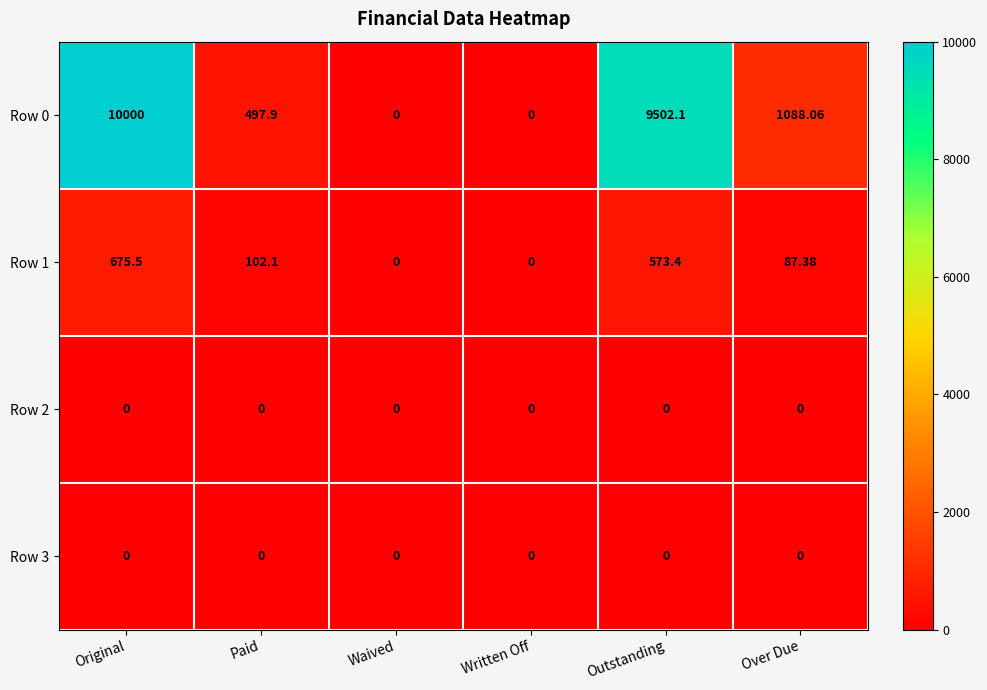

Is the value of Row 0 at Over Due greater than the value of Row 2 at Waived?

Yes